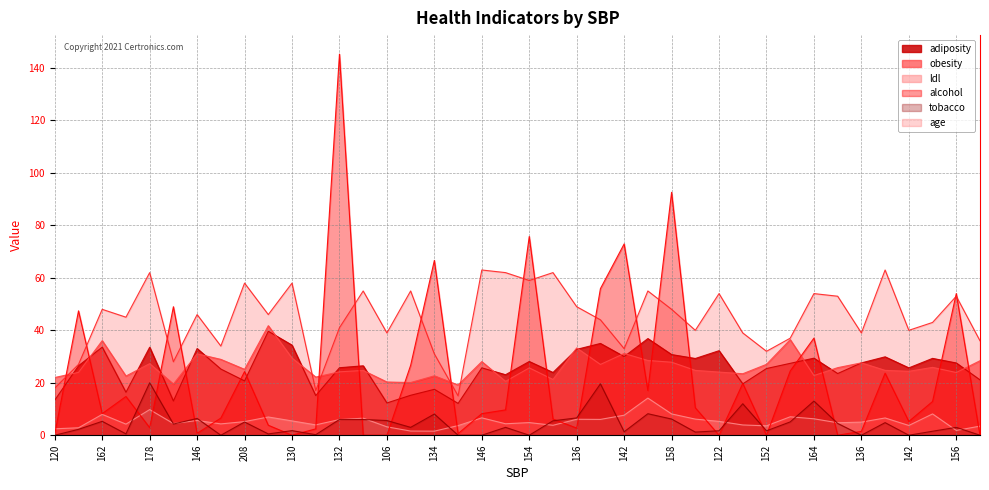

What is the total value across all series at 142?

99.0